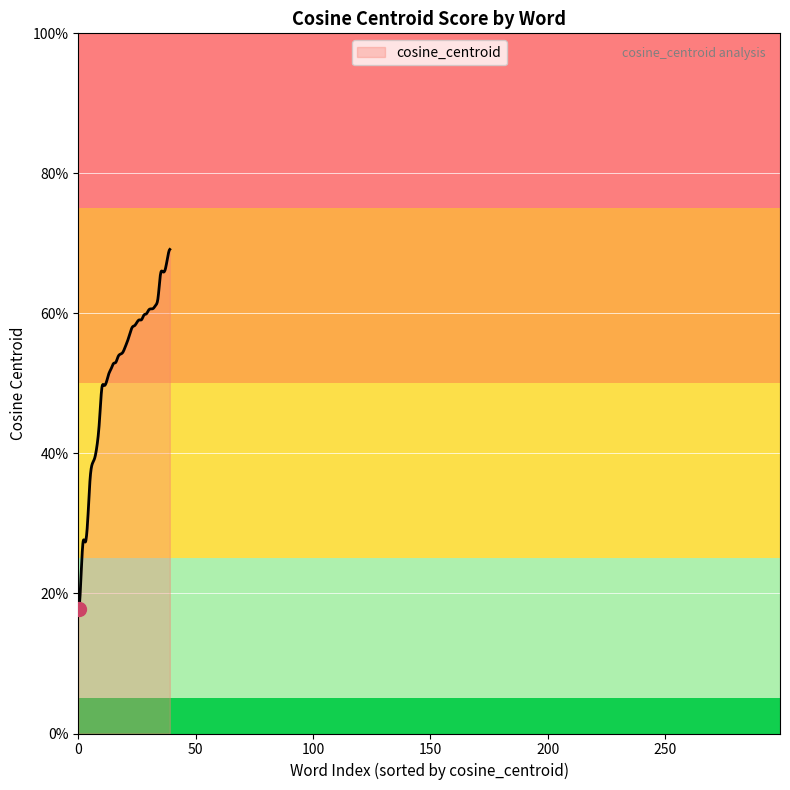

What is the label of the 16th point from the left?

ewe